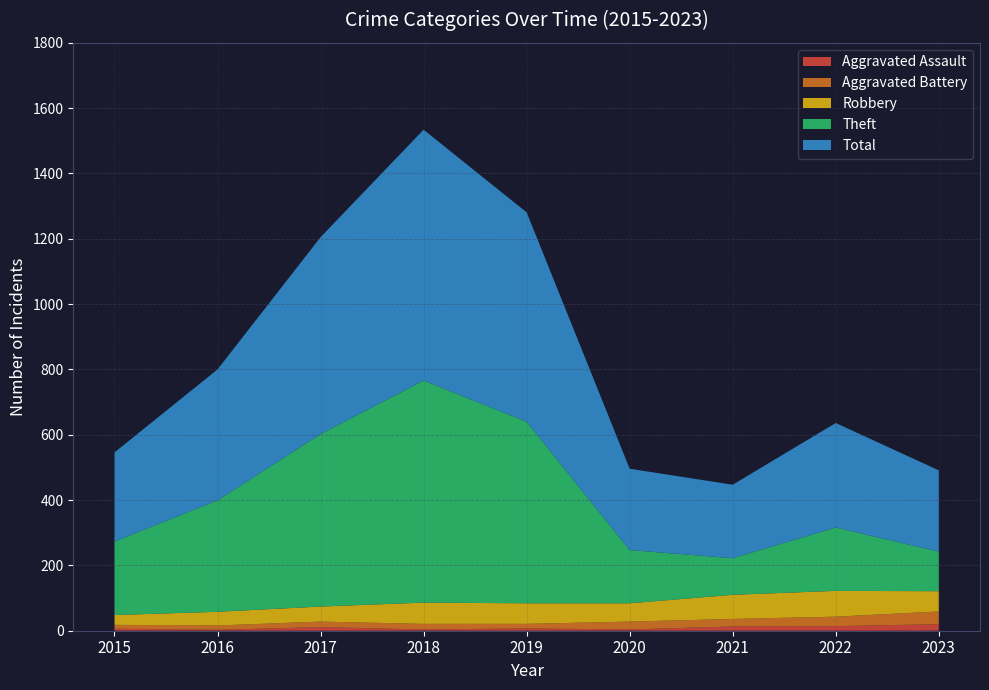

Reading left to right, list all the values displayed in this chart.

Aggravated Assault: 6	3	11	4	7	4	13	14	20
Aggravated Battery: 12	13	17	17	14	24	23	29	39
Robbery: 30	42	46	65	63	56	74	79	62
Theft: 225	341	528	680	556	163	112	194	121
Total: 273	401	603	768	641	249	225	320	249